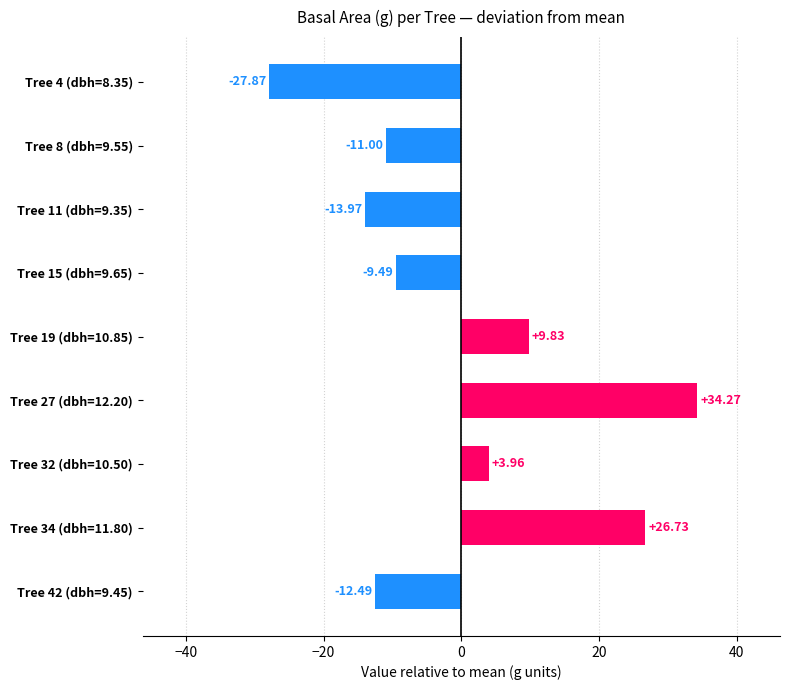

Between Tree 27 (dbh=12.20) and Tree 42 (dbh=9.45), which is larger?

Tree 27 (dbh=12.20)